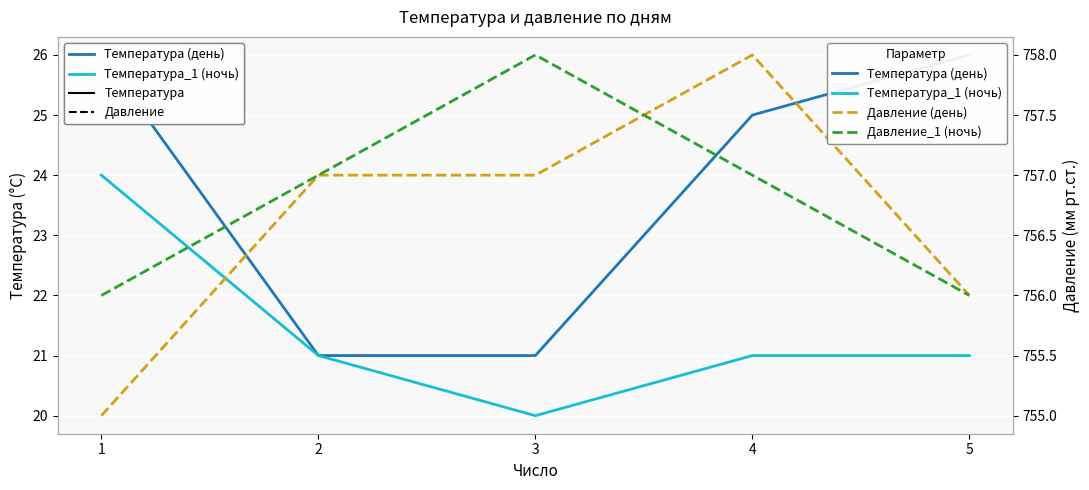

True or false: Температура (день) and Температура_1 (ночь) cross at least once.

False